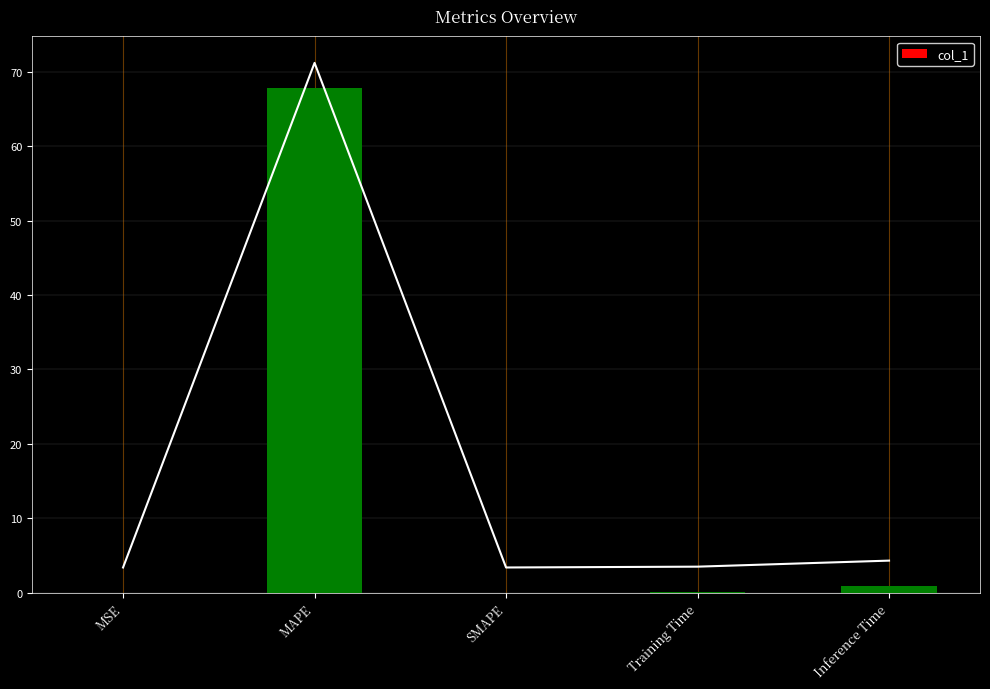

How many data points does each series have?

5